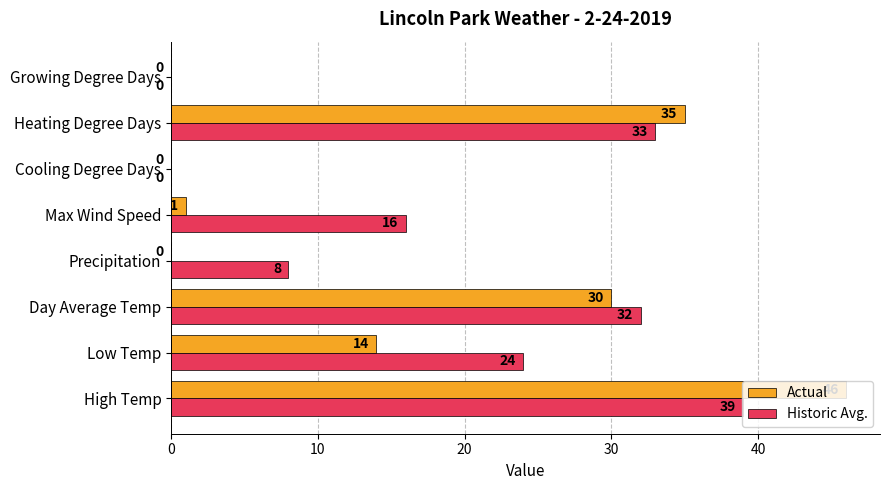

Between Heating Degree Days and Growing Degree Days, which series saw the biggest shift?

Actual